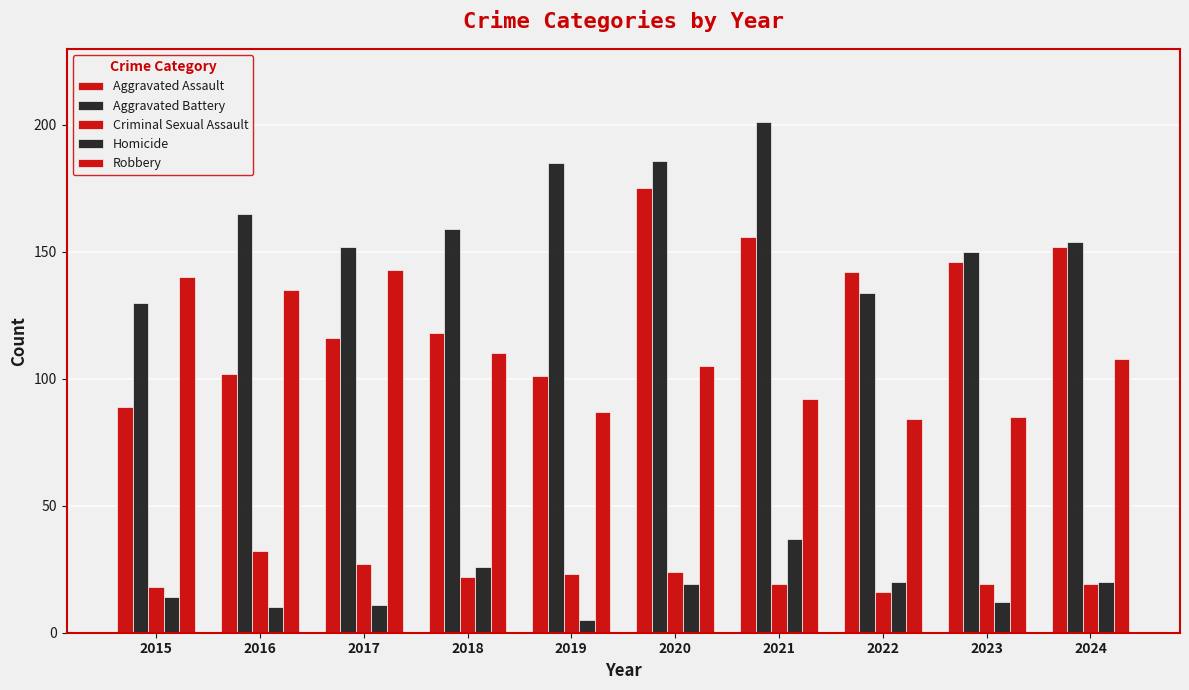

Are the bars grouped side by side (vs. stacked)?

Yes